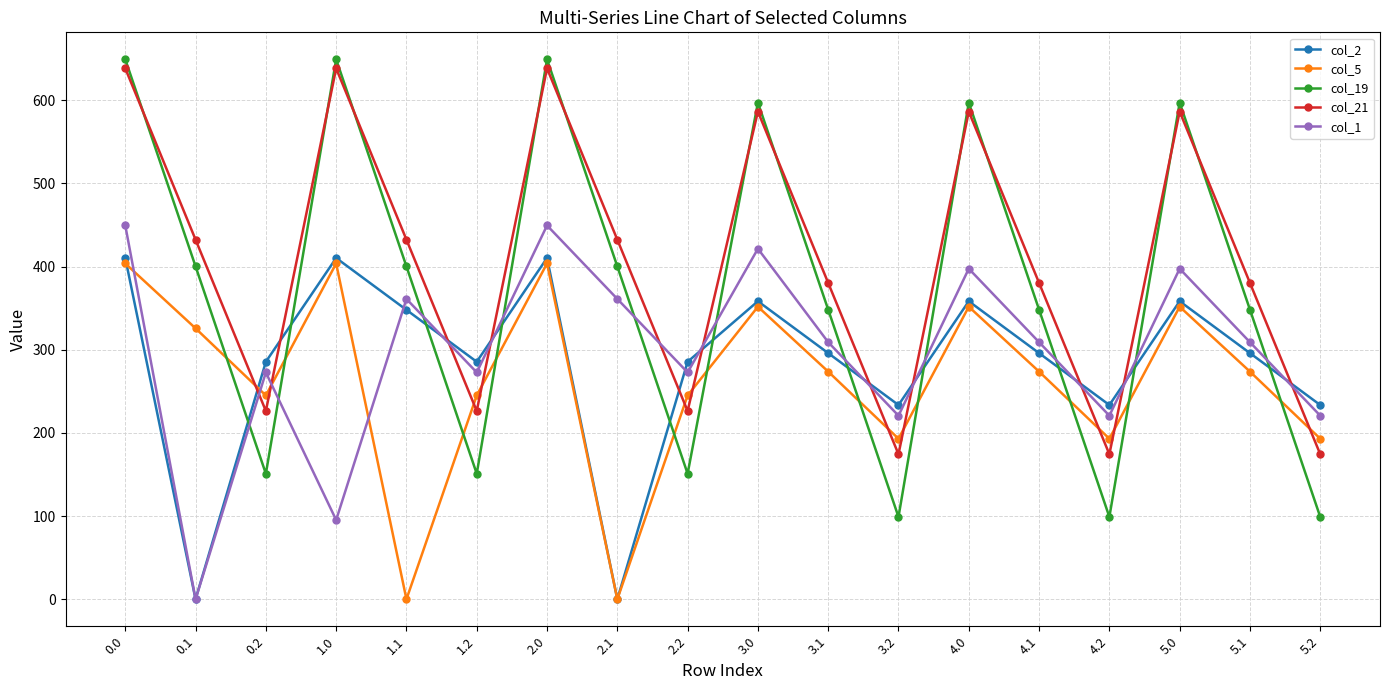

Does the chart have visible grid lines?

Yes